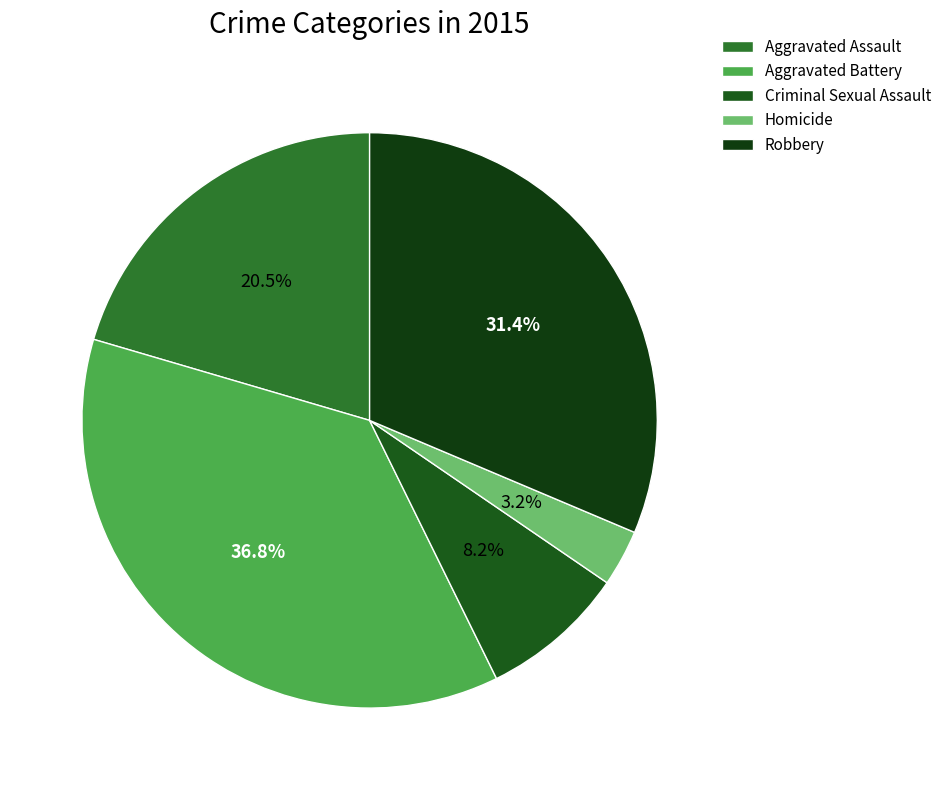

To the nearest percent, what is the difference between the Aggravated Battery and Criminal Sexual Assault slice percentages?

29%